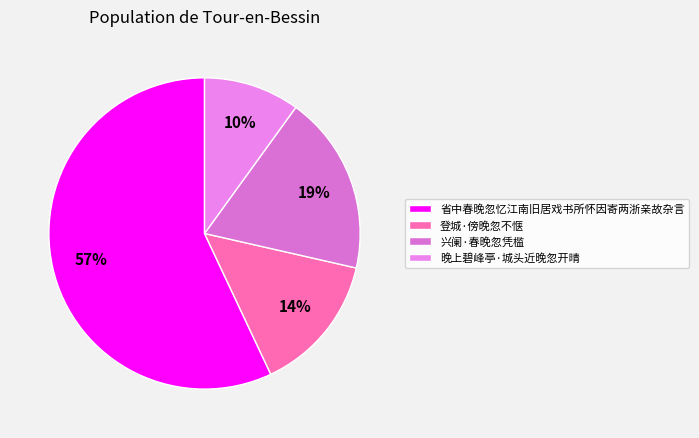

Which category has the biggest portion of the pie?

省中春晚忽忆江南旧居戏书所怀因寄两浙亲故杂言